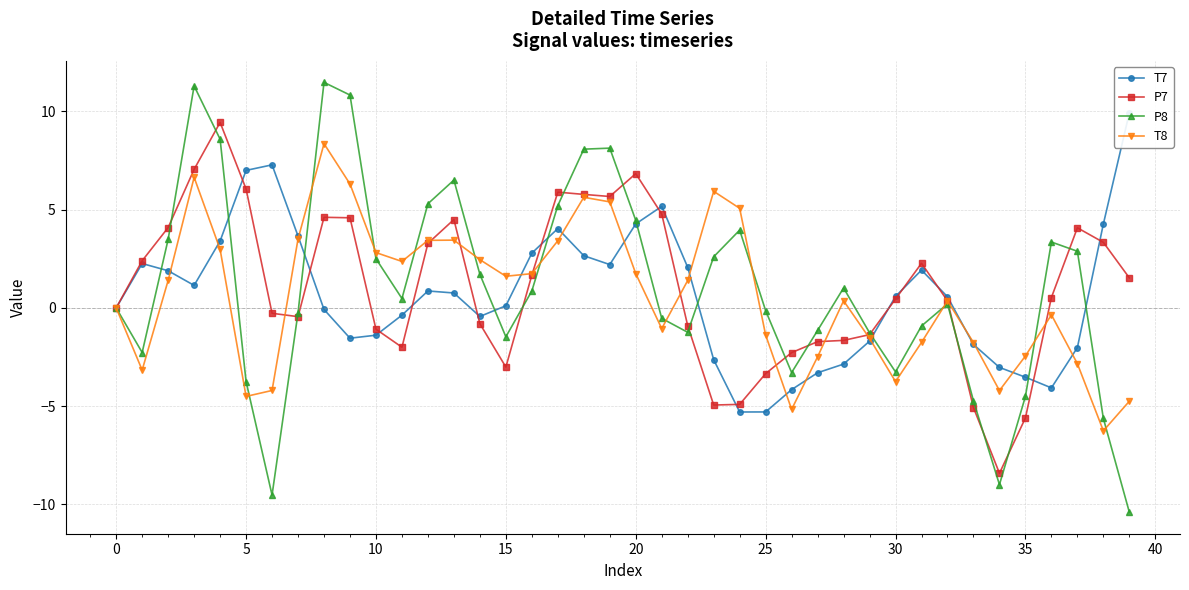

Which has a higher value, 25 or 26?

26